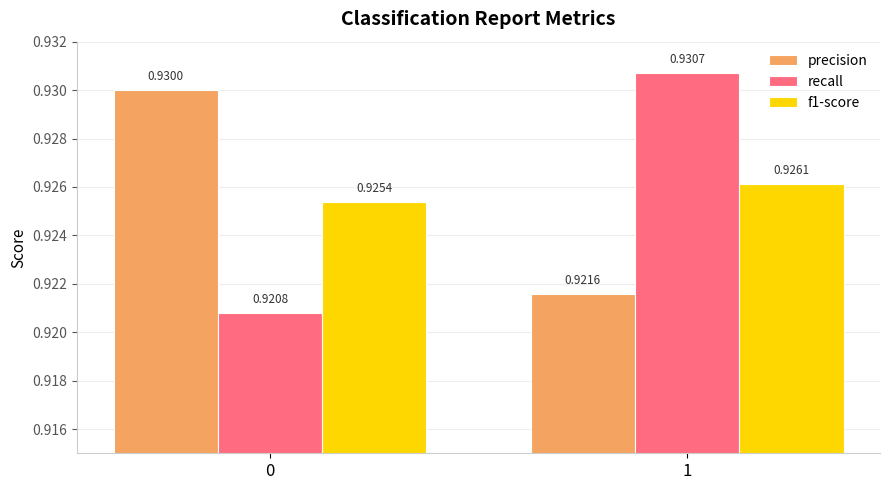

Rank the series by their maximum value, from highest to lowest.

recall, precision, f1-score